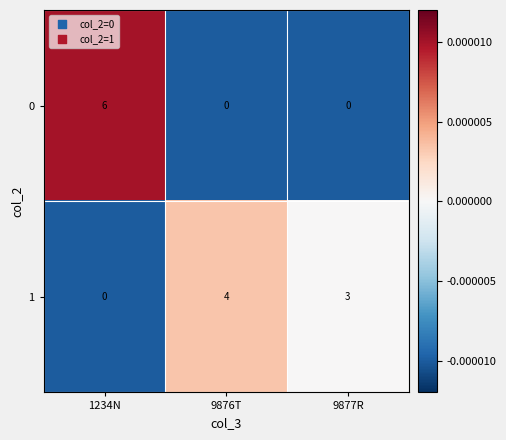

What is the difference between the highest and lowest values at 9877R?

3